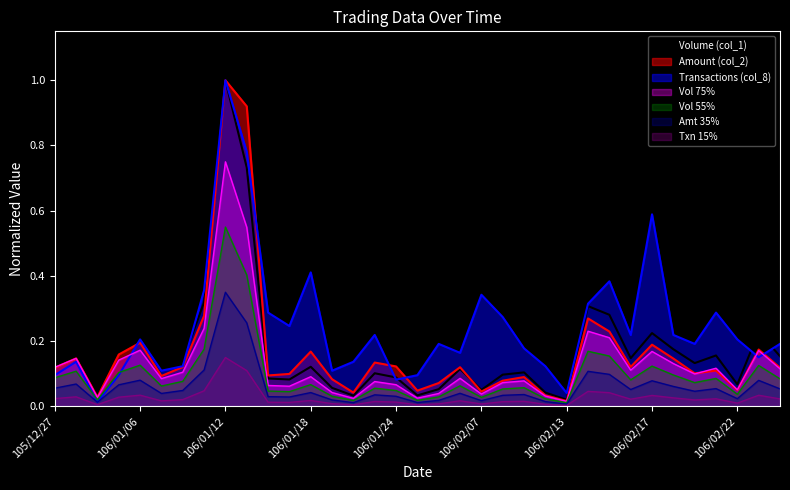

At which category is the sum across all series the highest?

106/01/12